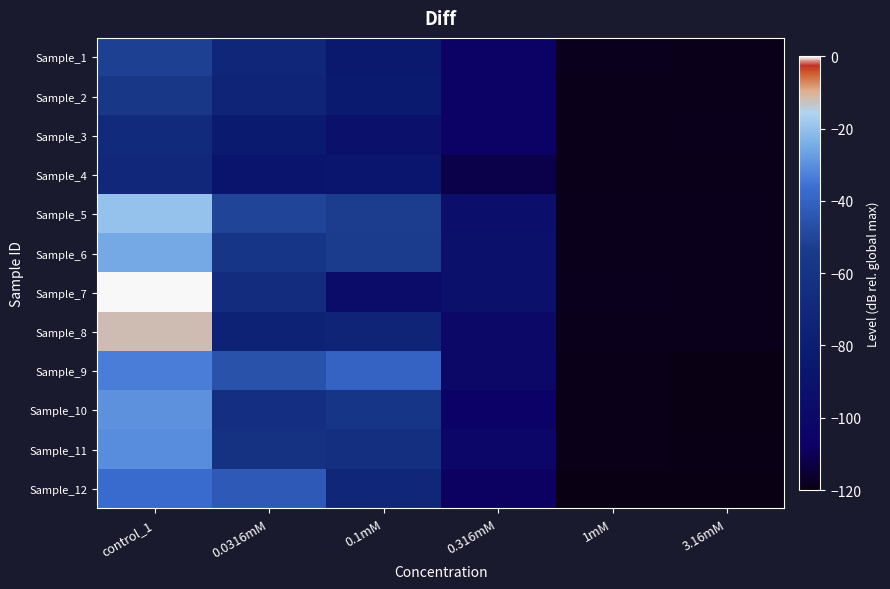

What is the spread (max minus min) of values at control_1?

70.3